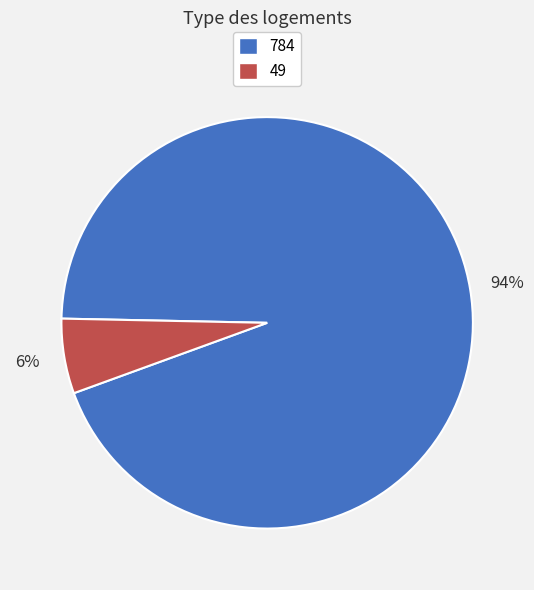

Count the number of slices in the pie.

2